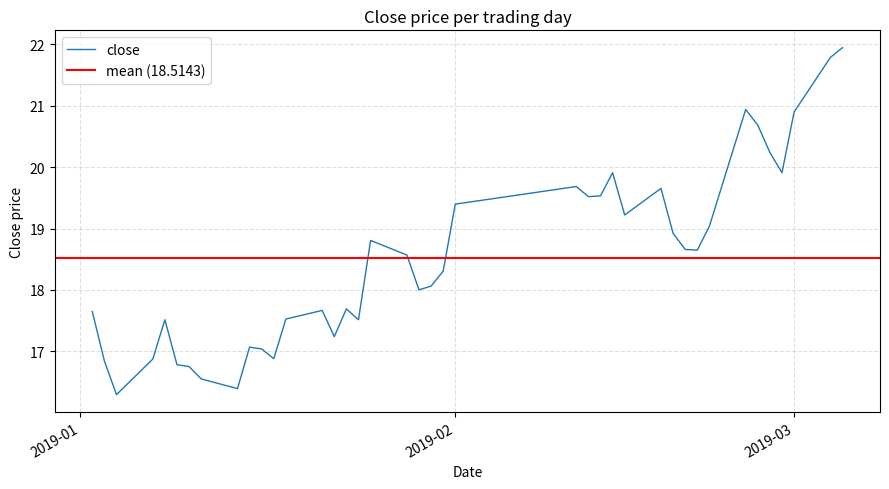

What is the value of the 5th point from the left?

17.5